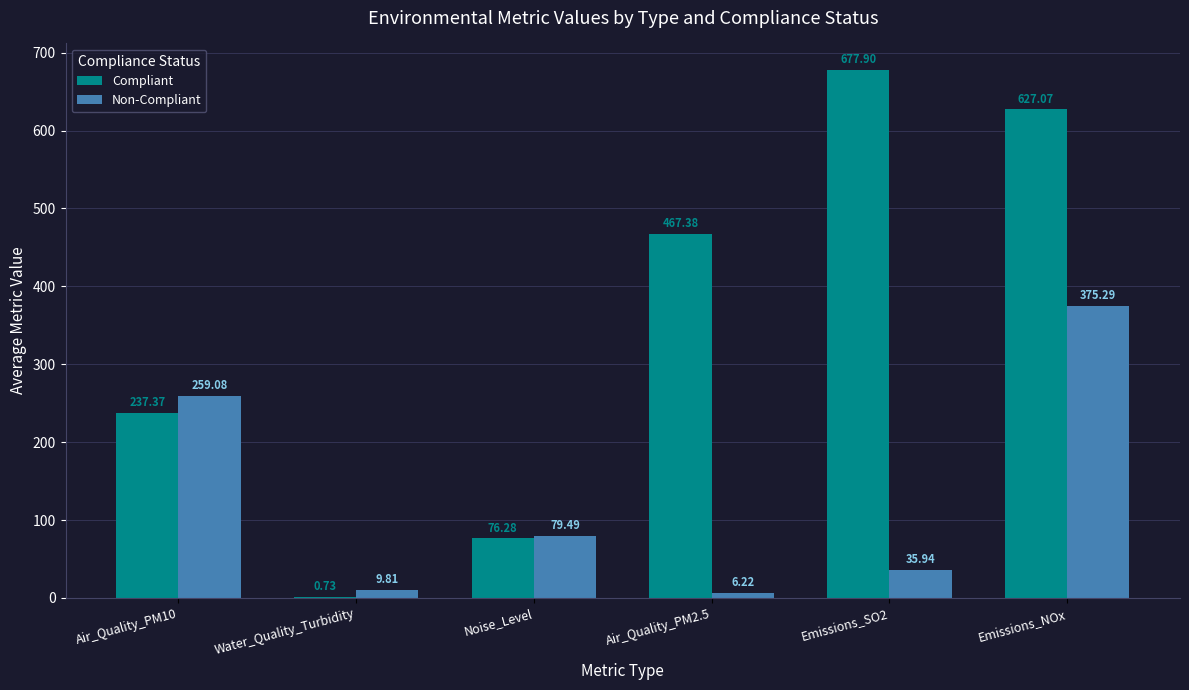

At which label does Non-Compliant reach its peak?

Emissions_NOx